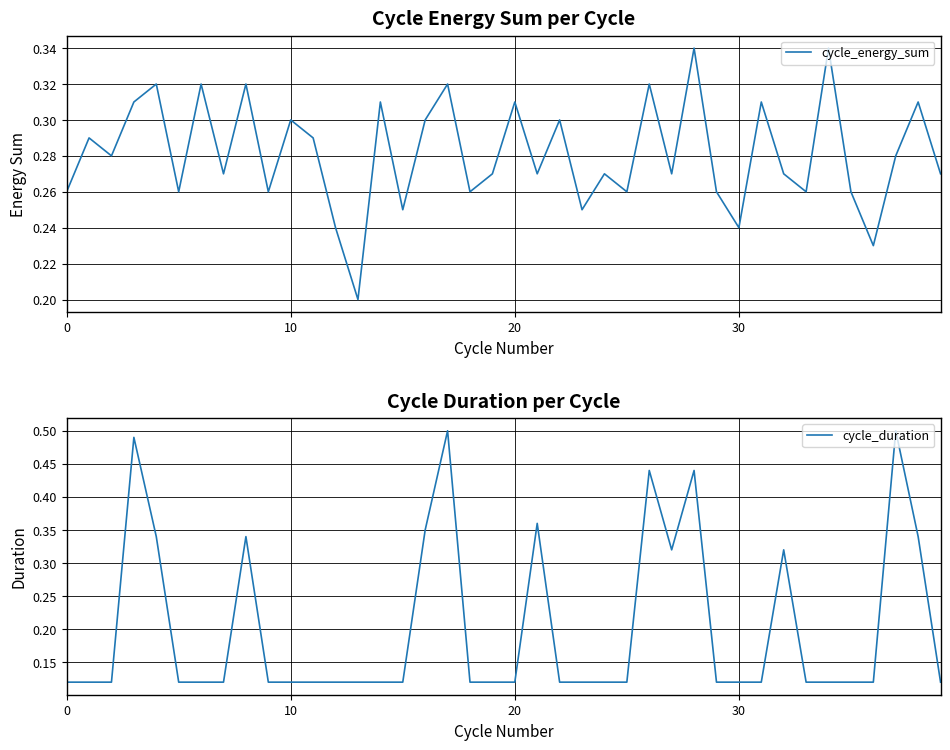

Rank the series by their average value, from highest to lowest.

cycle_energy_sum, cycle_duration